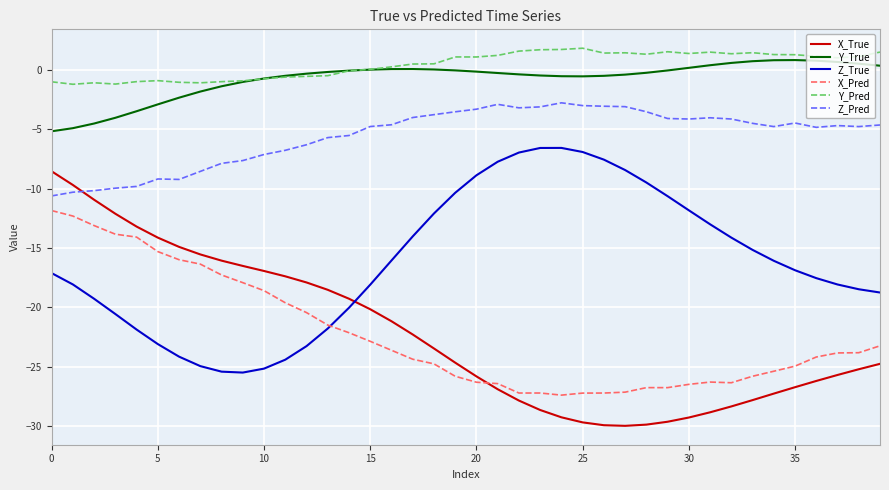

What is the minimum value shown in the chart?

-30.0